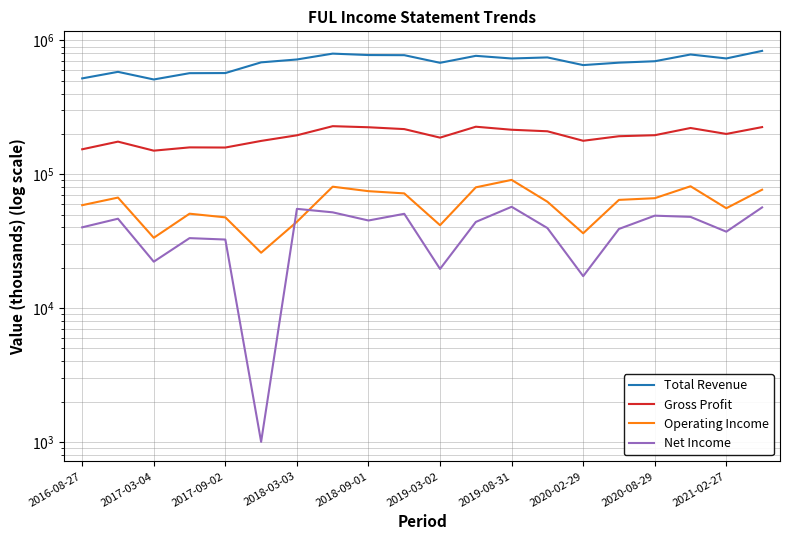

At how many categories does at least one series exceed 506677?

20